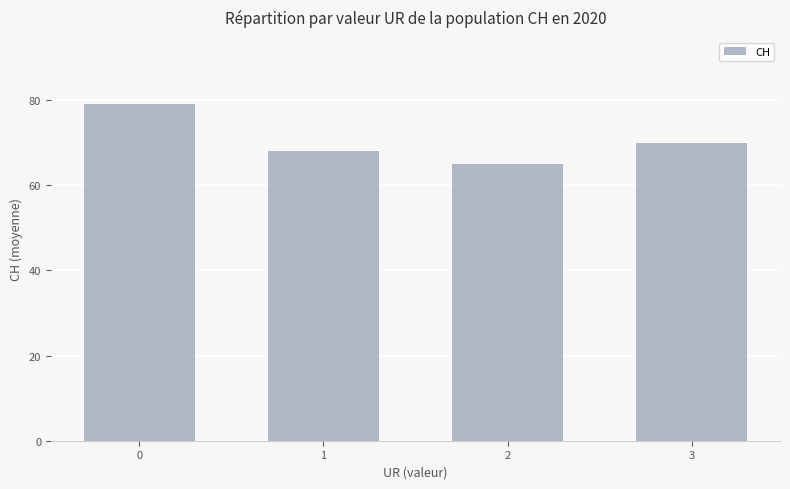

Does the chart contain stacked bars?

No